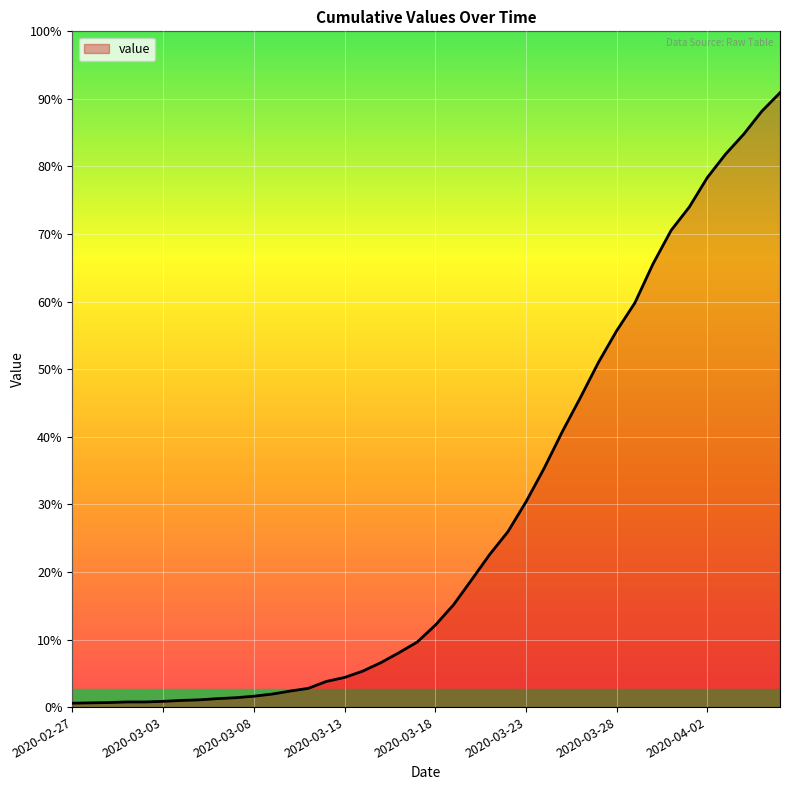

Does the chart have visible grid lines?

Yes